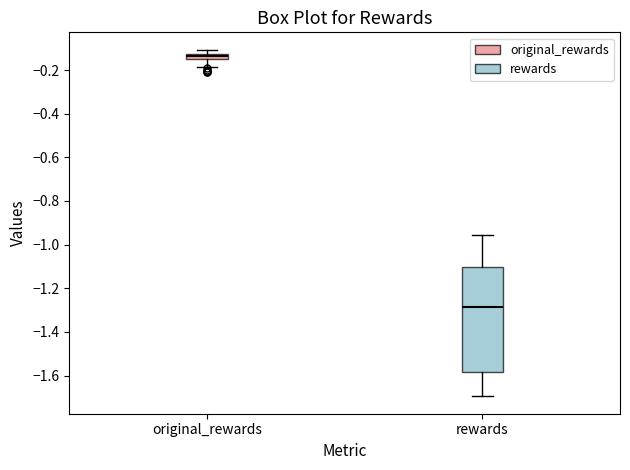

Where is the lower edge of the box for original_rewards on the y-axis? The values are not printed on the chart, so give them approximately, as read against the axis.

-0.14